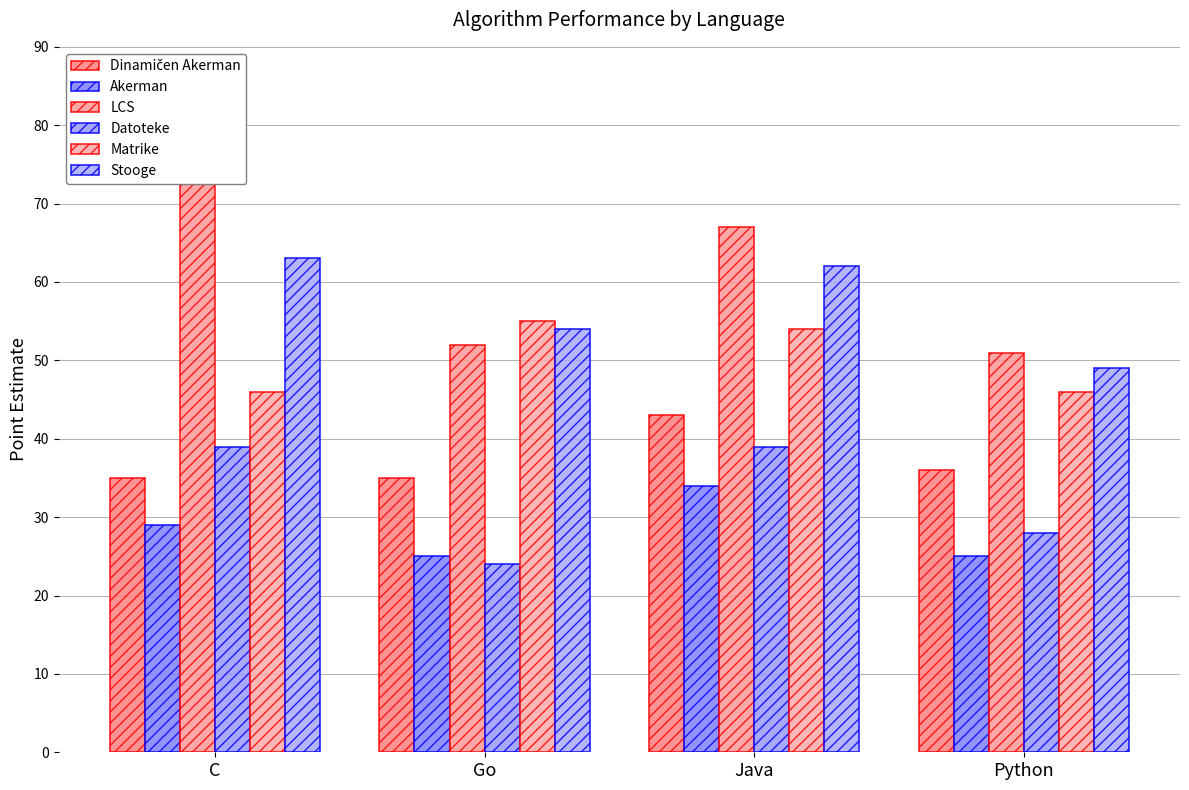

Is the value of Stooge at Python greater than the value of LCS at Go?

No